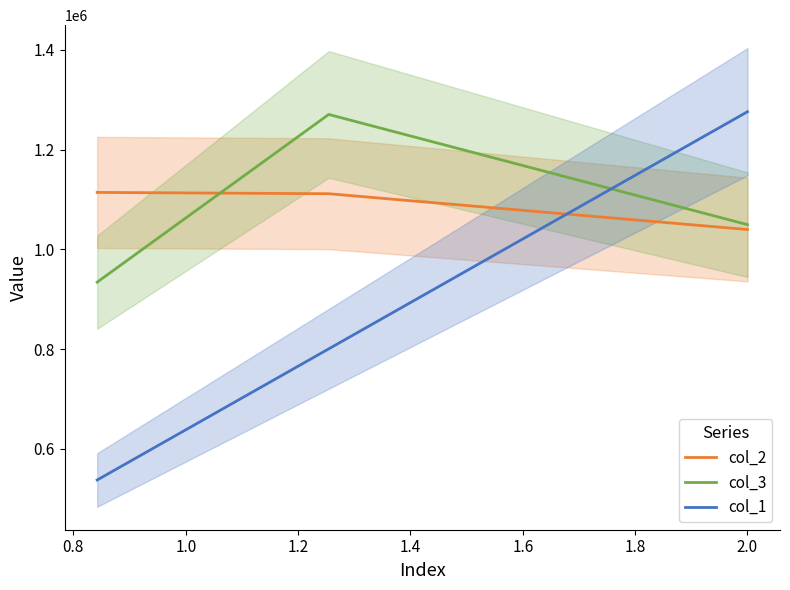

The col_2 series shows 1111602.3 at 0.8. True or false?

True